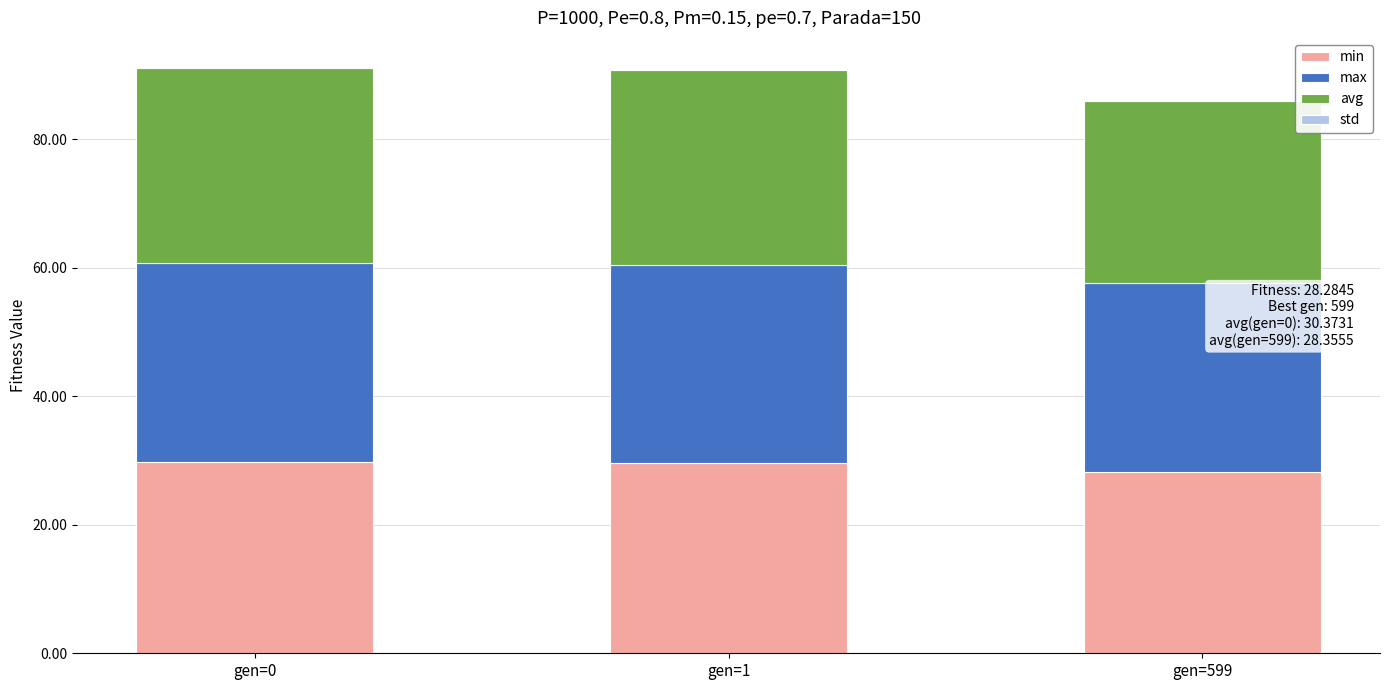

What is the sum of all min values?

87.8